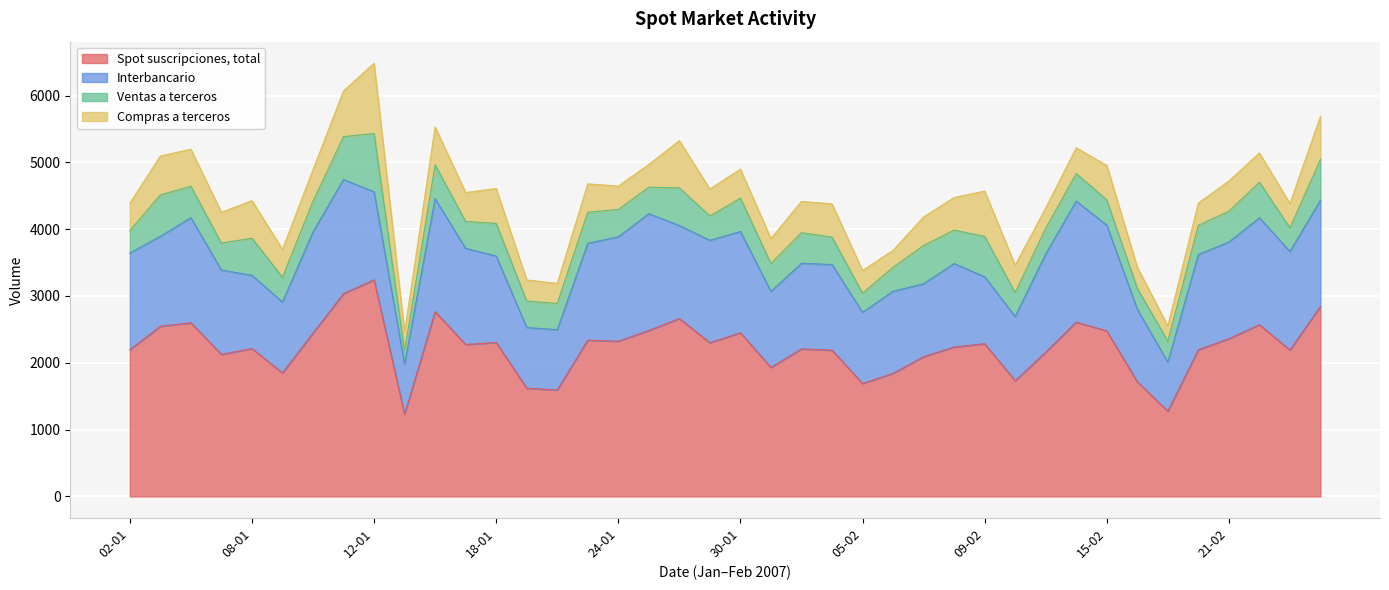

How many interior local peaks does the Ventas a terceros series have?

13